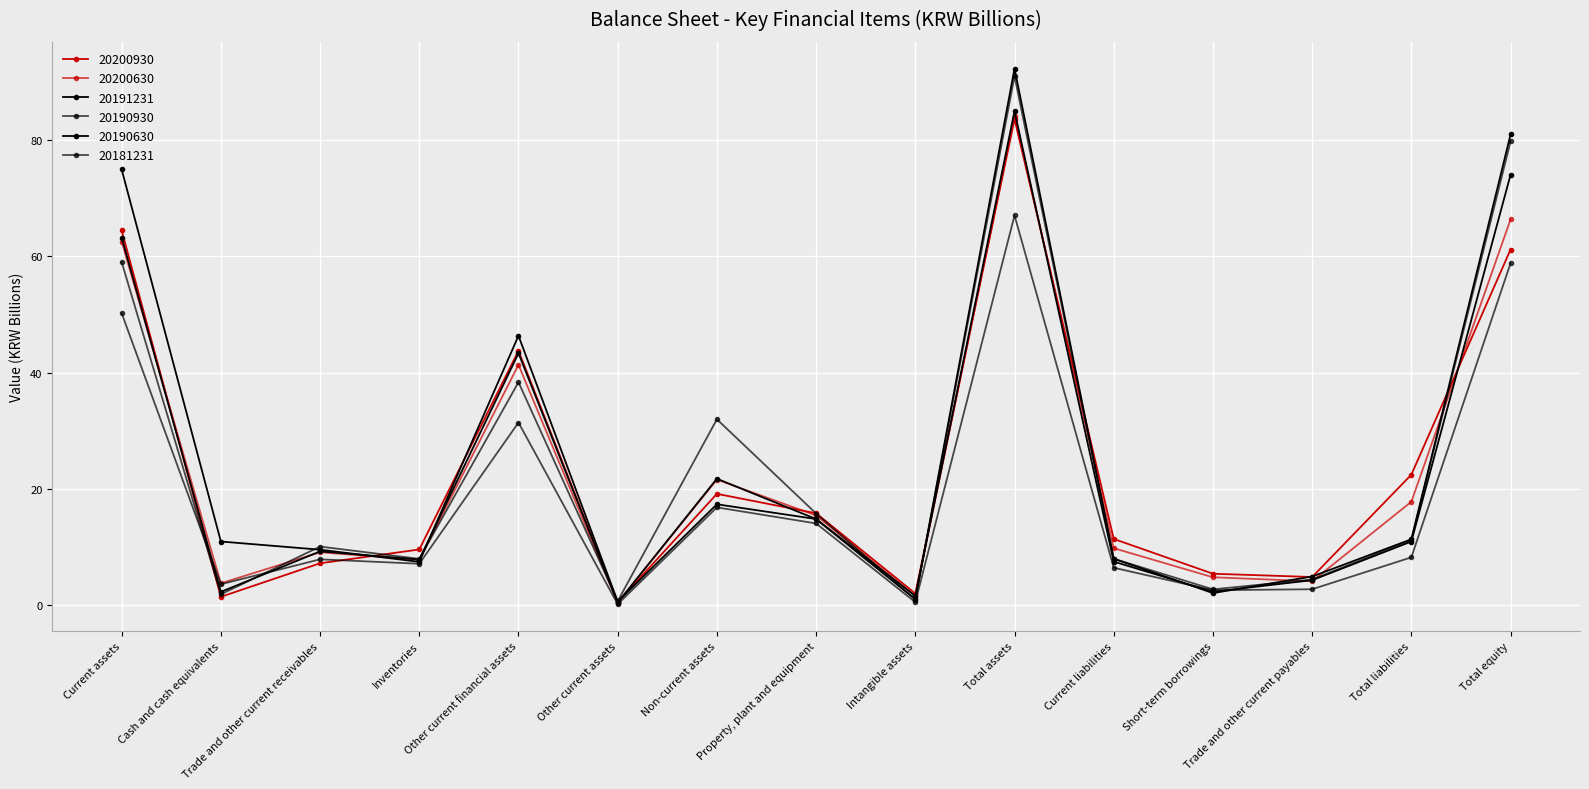

Is this an area chart (filled region under the line)?

No